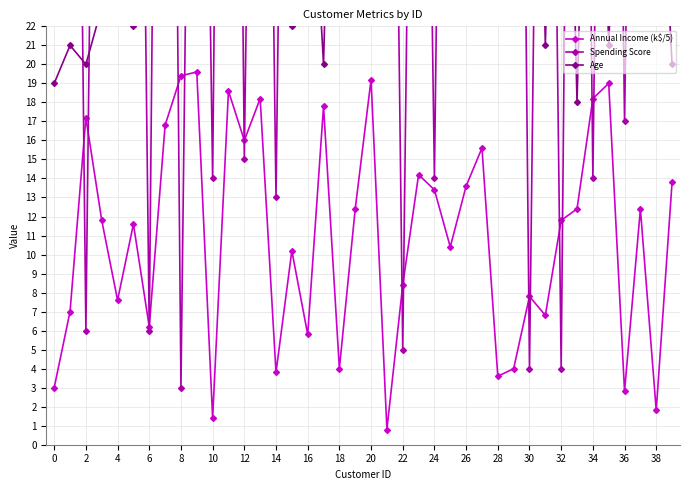

True or false: Age has more than 2 interior local peaks.

True